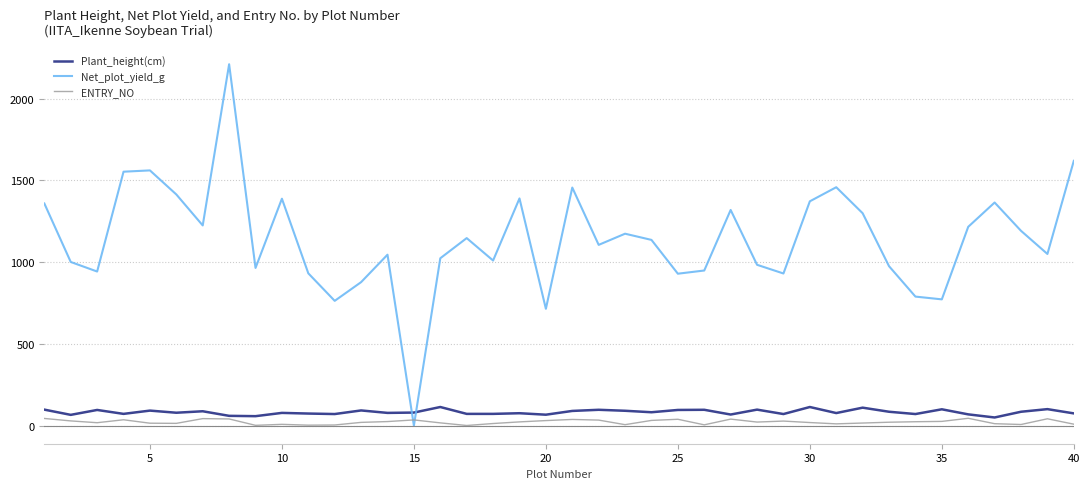

What is the sum of all ENTRY_NO values?

898.0